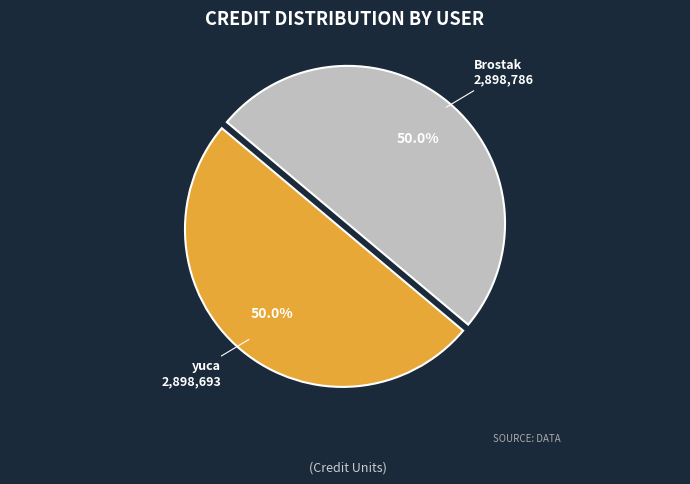

Count the number of slices in the pie.

2